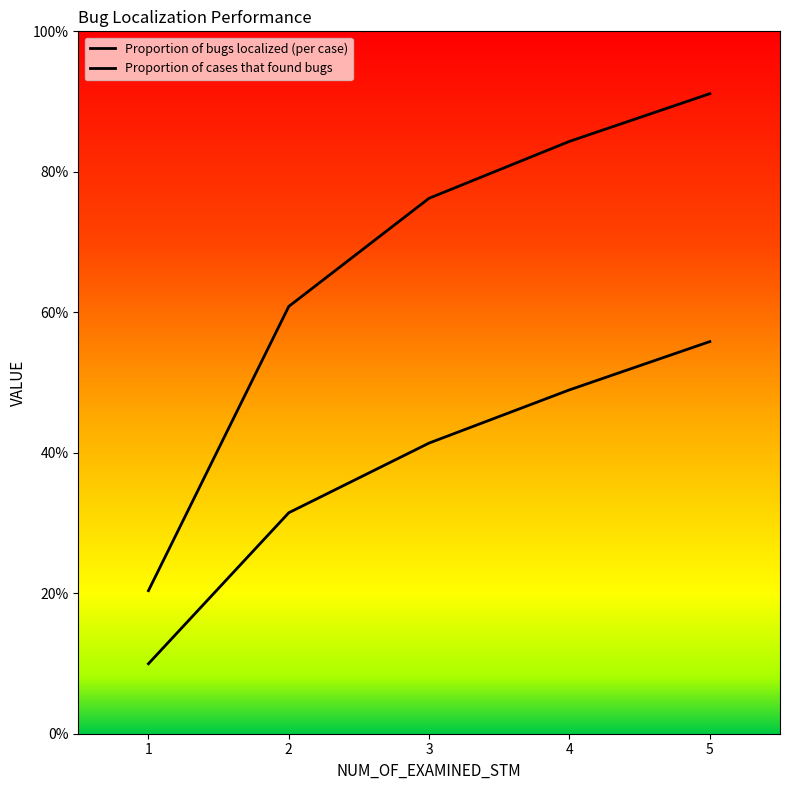

What is the spread (max minus min) of values at 1?

0.1